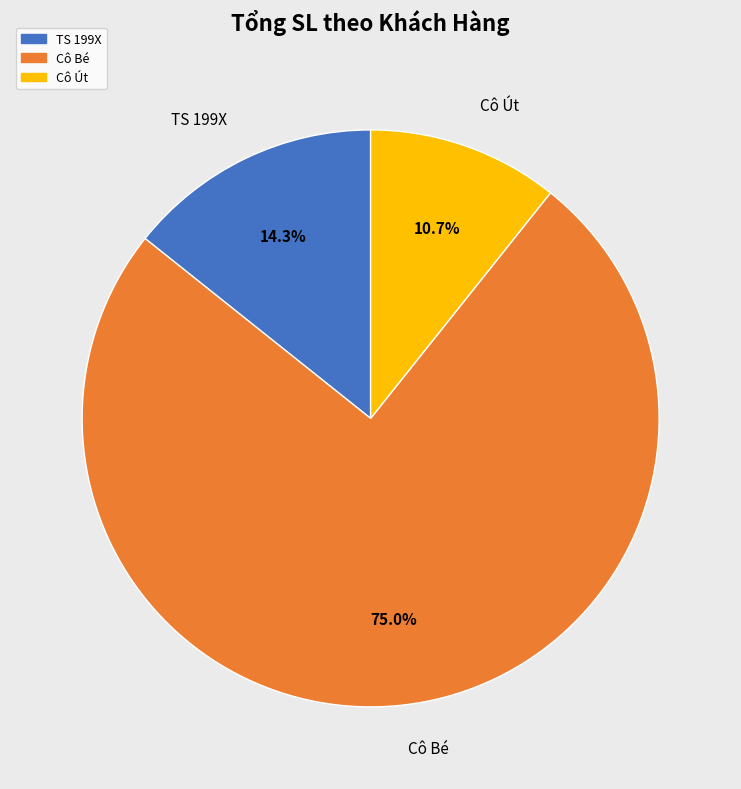

What is the total percentage of Cô Bé and Cô Út?

85.7%